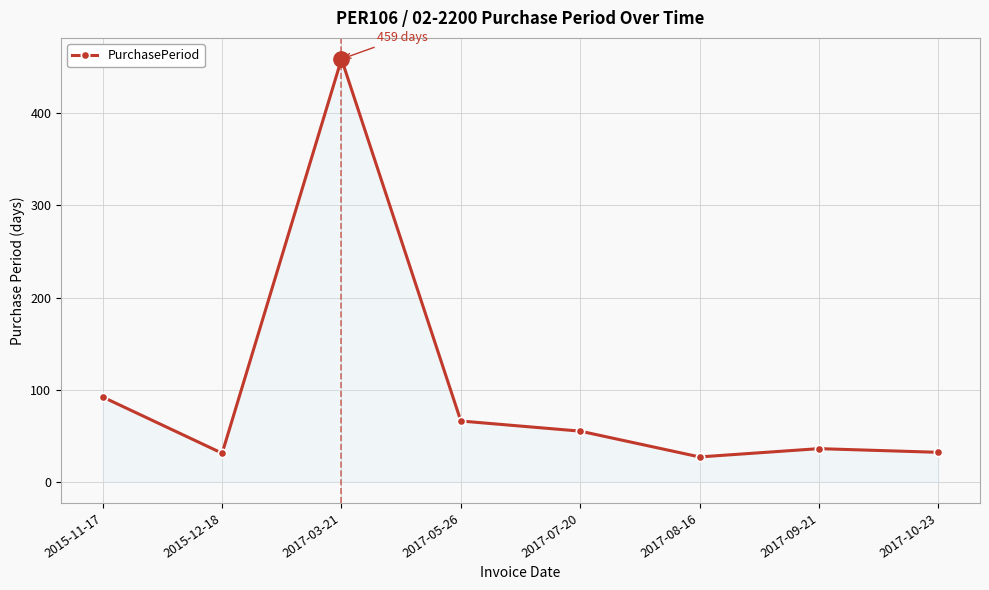

How many points are lower than both their immediate neighbors (excluding endpoints)?

2